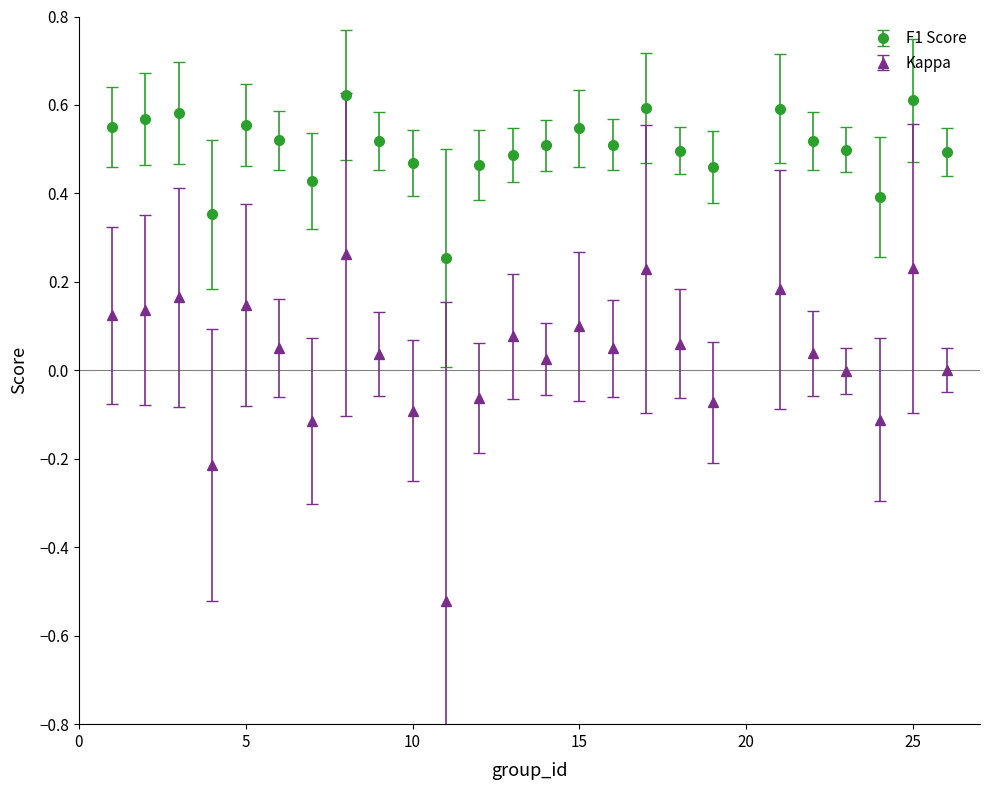

What is the sum of all F1 Score values?

12.6